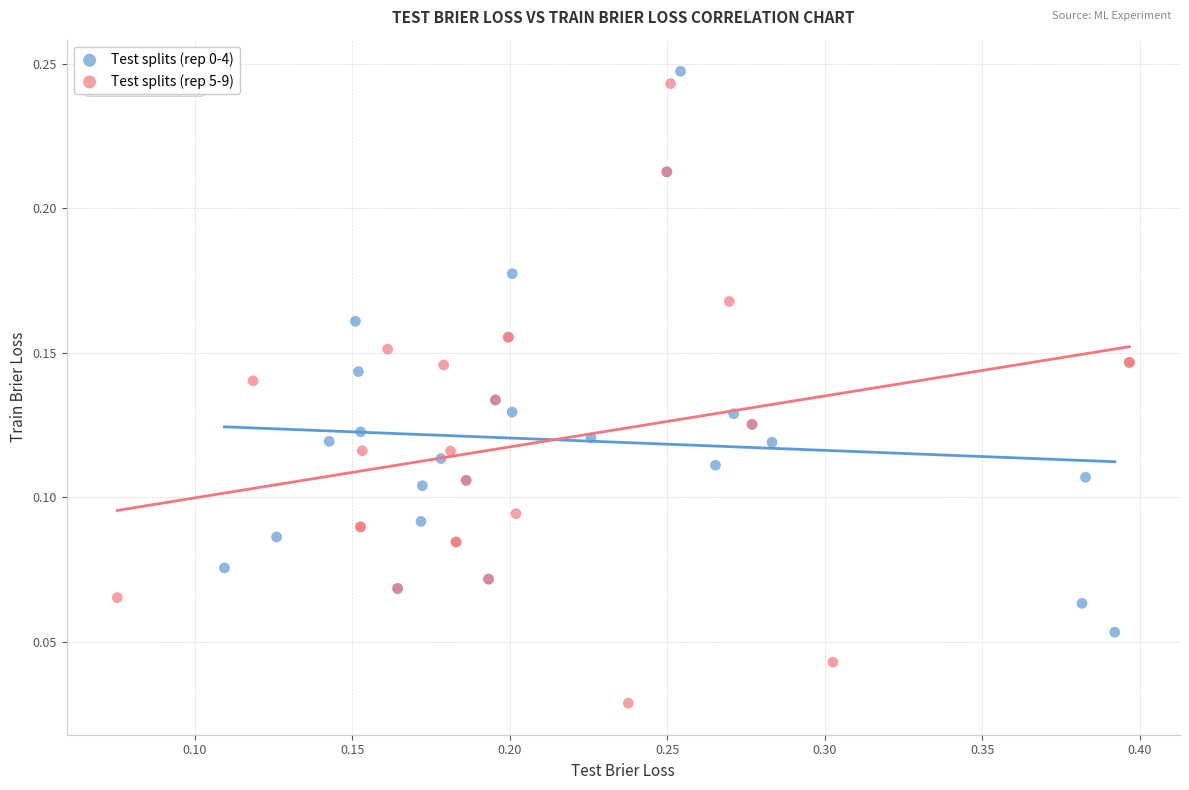

Which series reaches the minimum Y coordinate?

Test splits (rep 5-9)